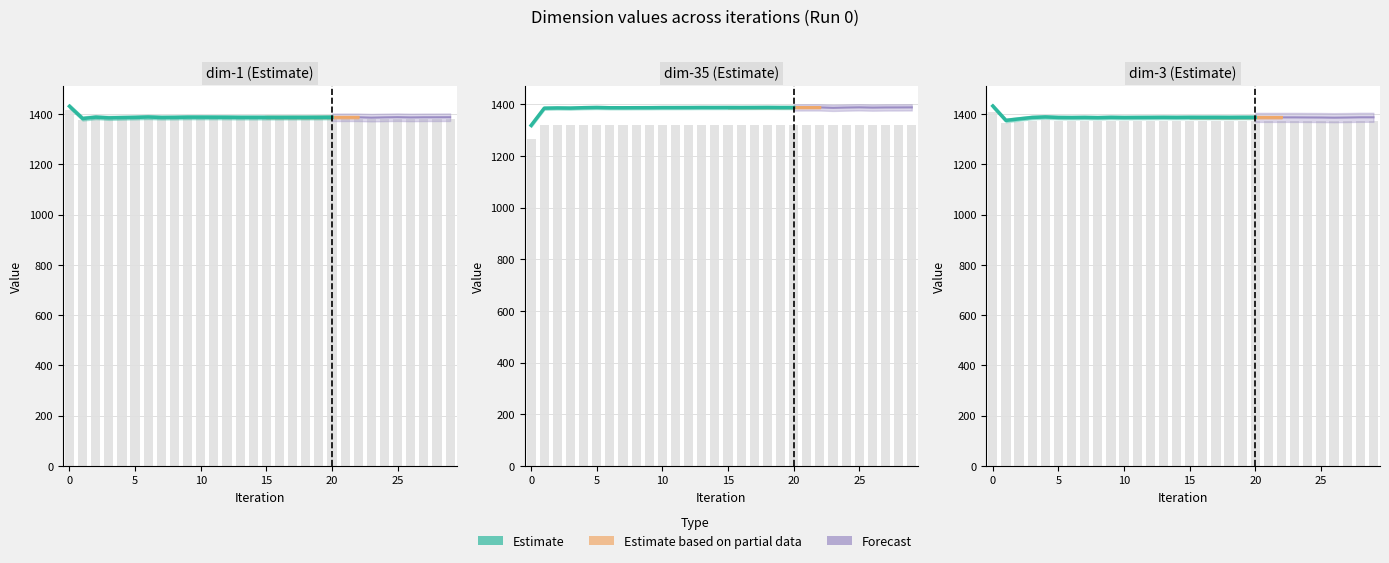

What is the difference between the second highest and second lowest values in the dim-3 series?

6.1